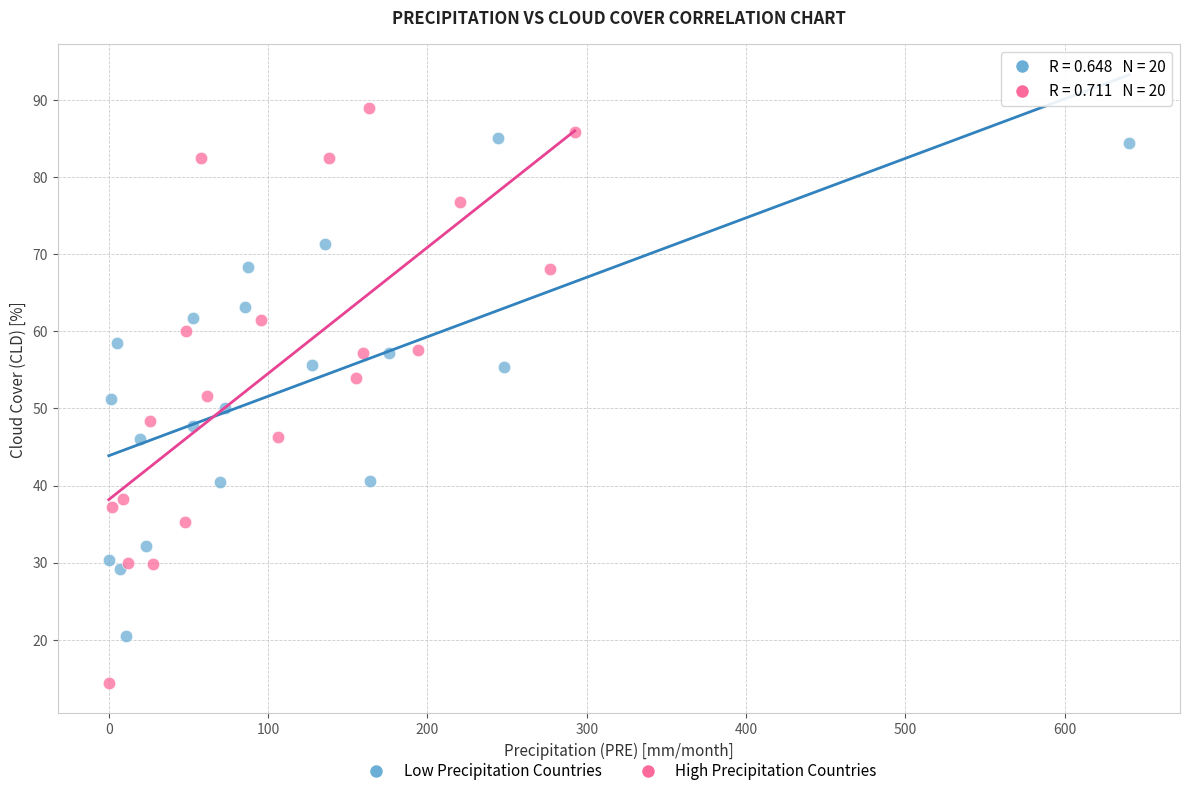

Which series has the widest spread of Y values?

High Precipitation Countries